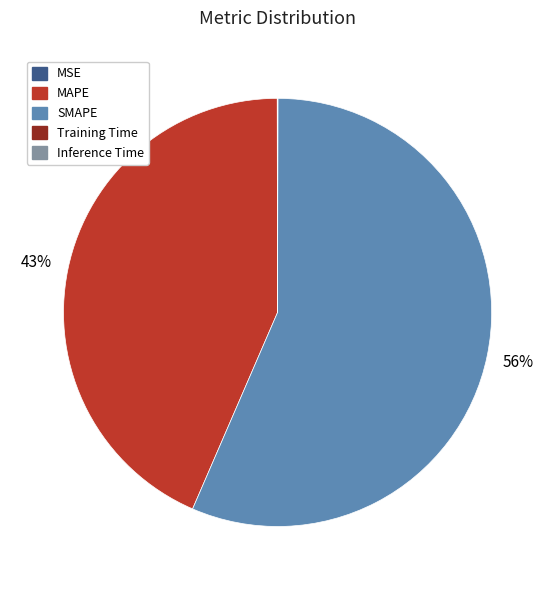

Is MAPE the majority of the pie?

No